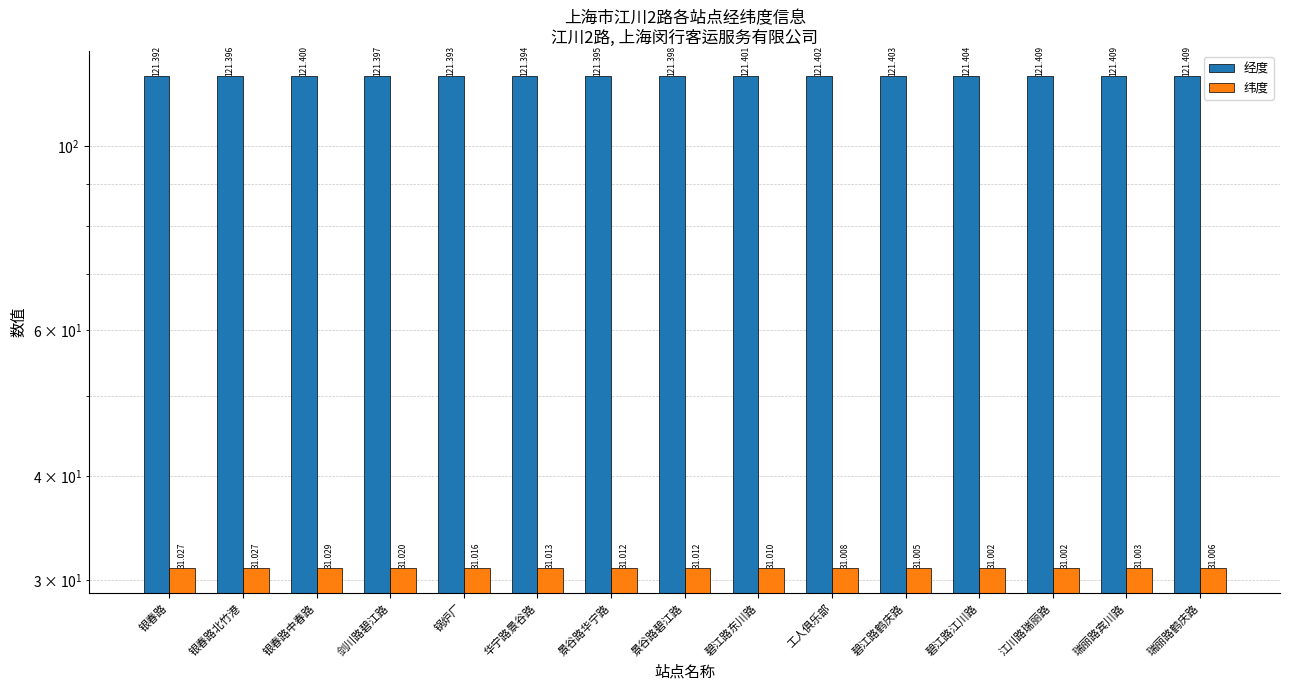

Is it true that 经度 equals 121.4 at 碧江路东川路?

True